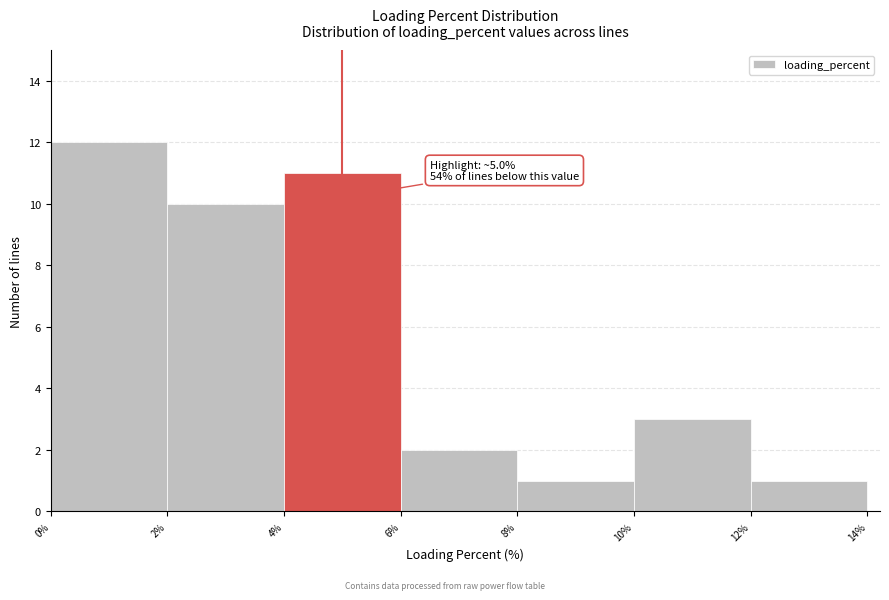

Which range on the x-axis has the tallest bar?

0% to 2%